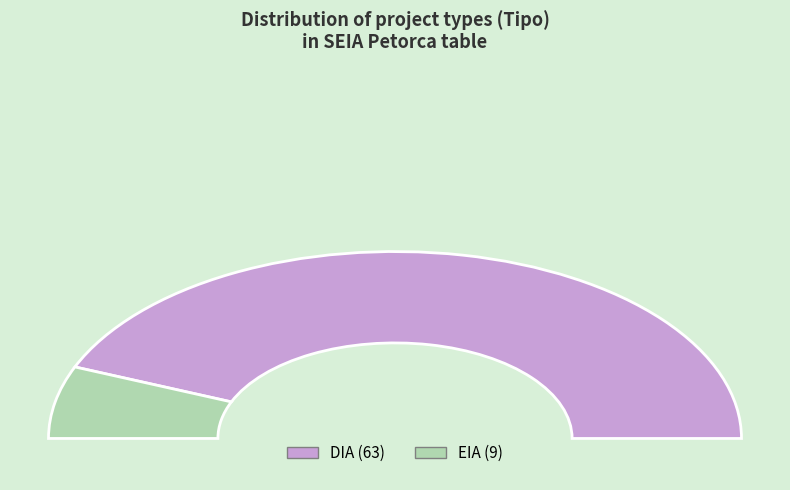

What is the change in value from DIA to EIA?

-54